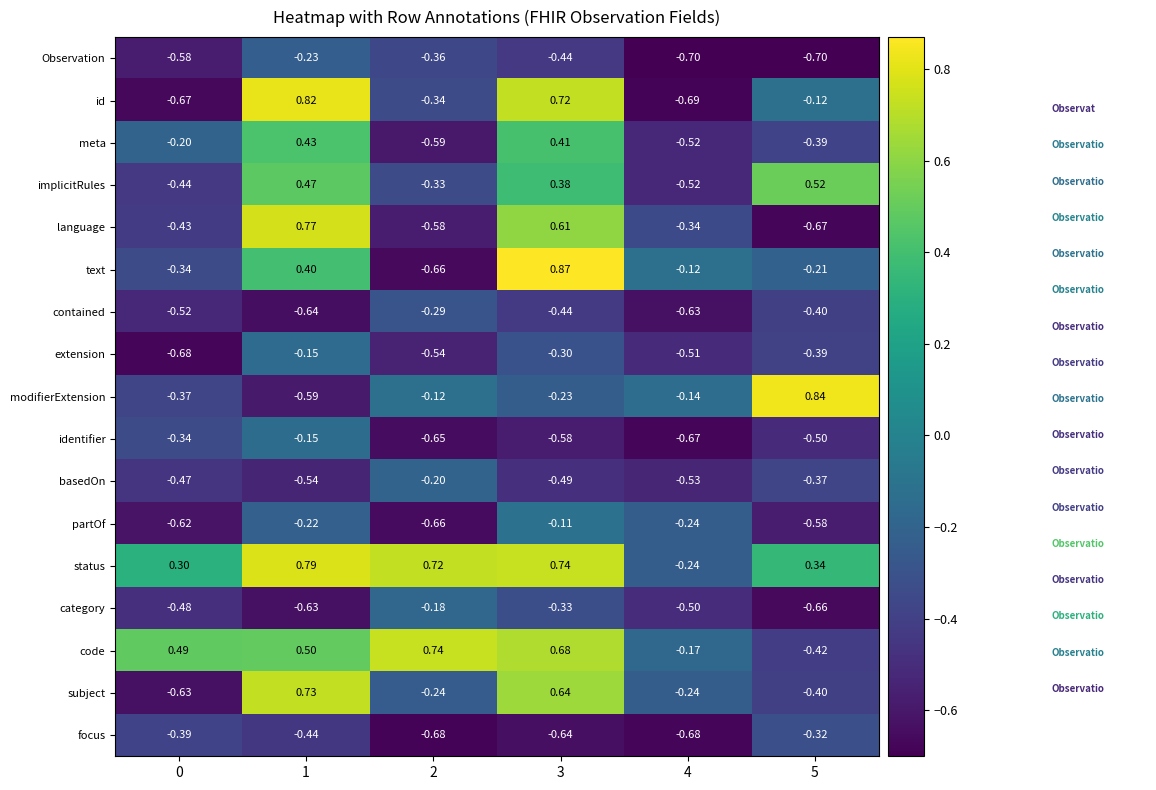

What is the approximate value of id at 4?

-0.7